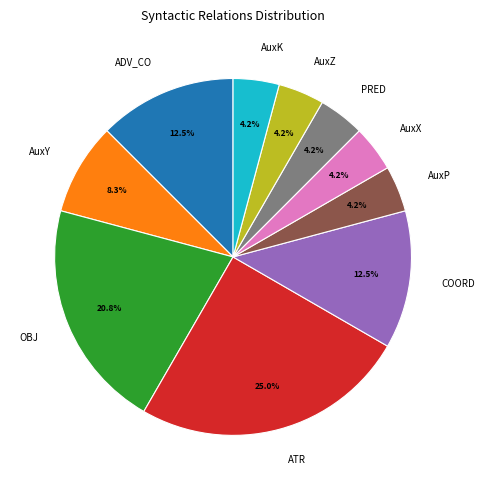

Do AuxK and ADV_CO together represent more than half of the pie?

No